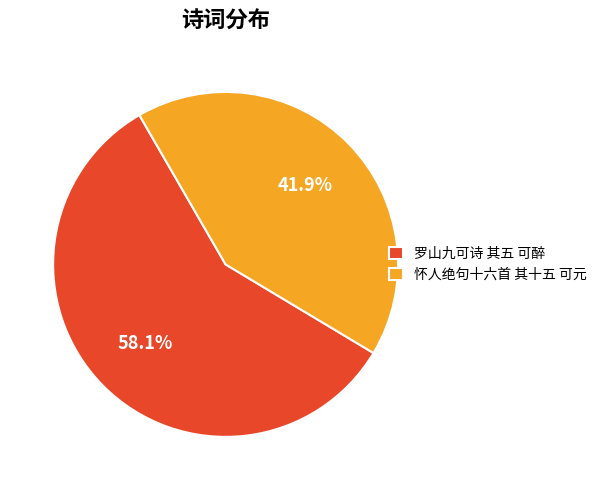

How many slices are in this pie chart?

2